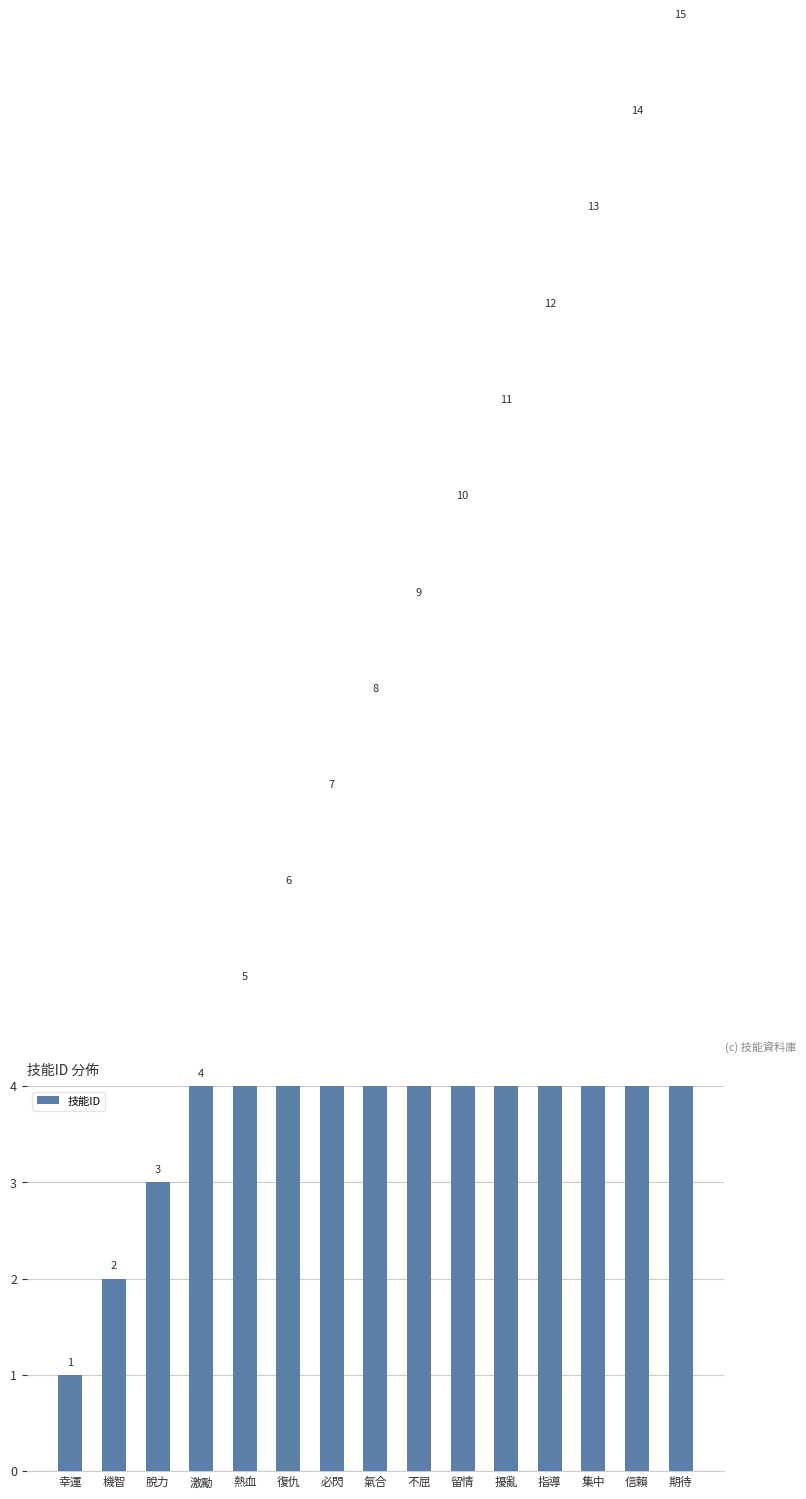

What is the label of the 3rd bar from the right?

集中